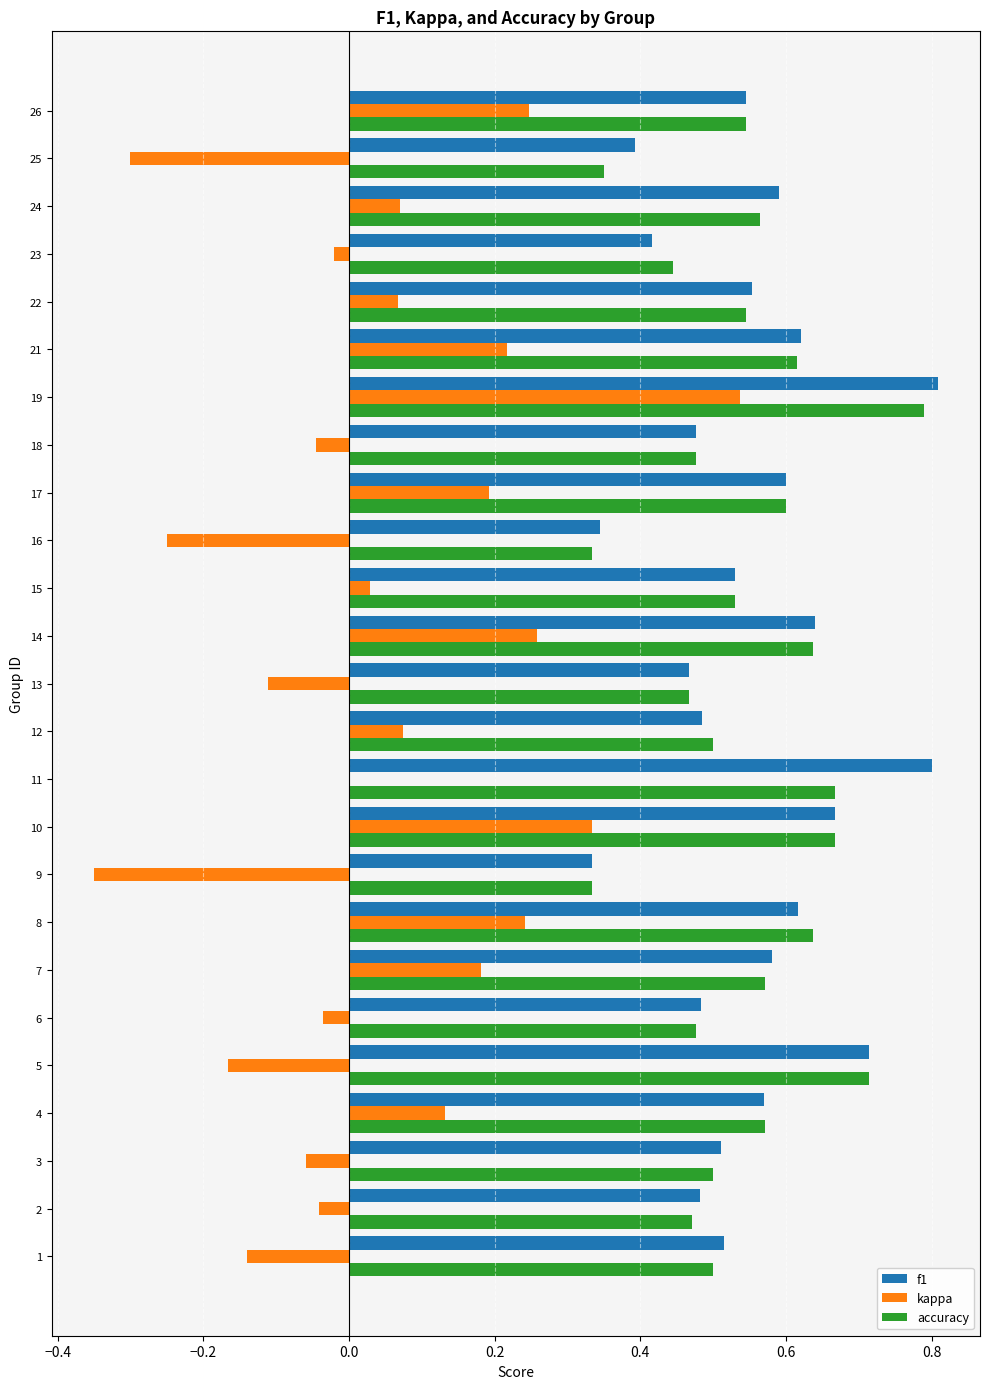

What is the greatest value displayed?

0.8